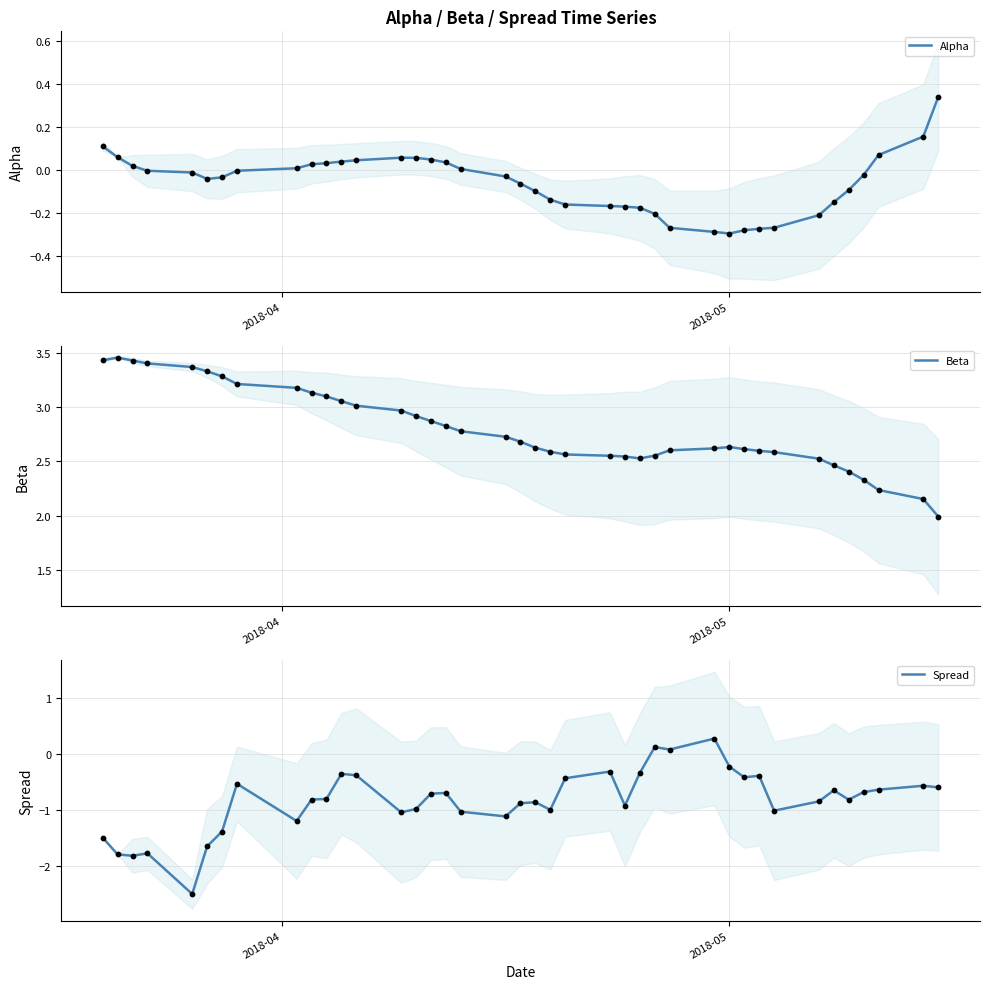

Which series reaches the maximum Y coordinate?

Beta